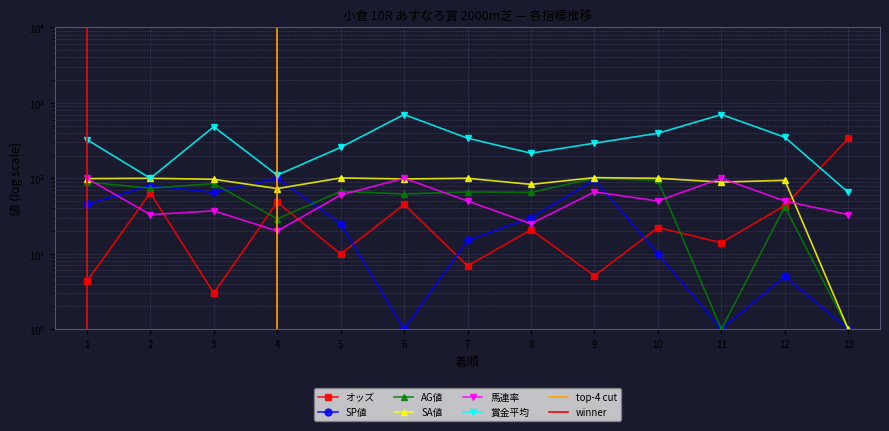

What is the total value across all series at 13?

437.7